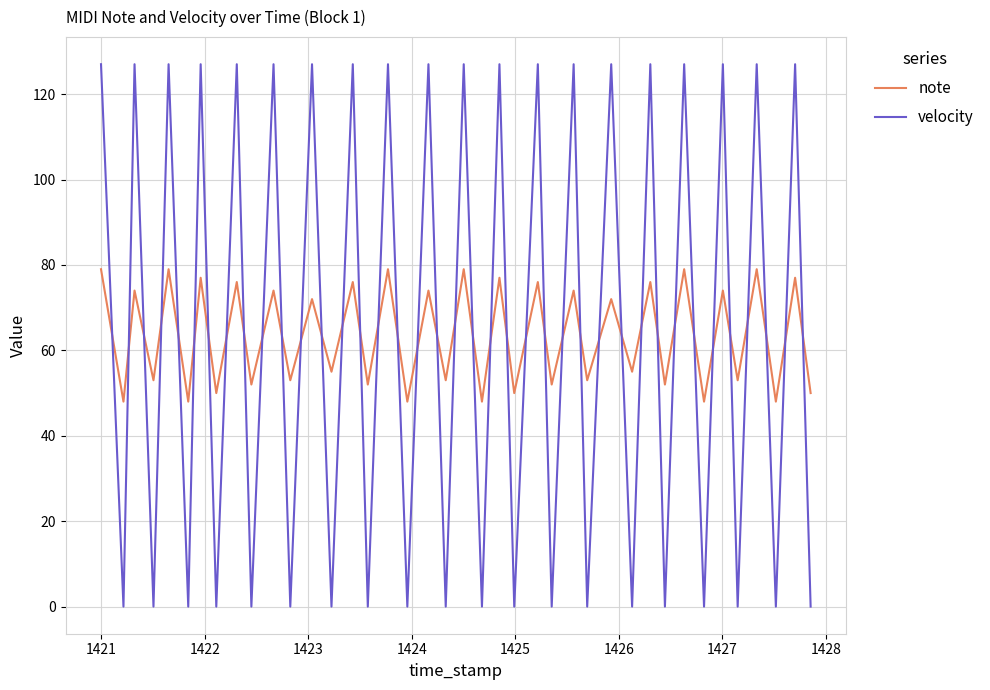

After their last crossing, which series has the higher values: velocity or note?

note